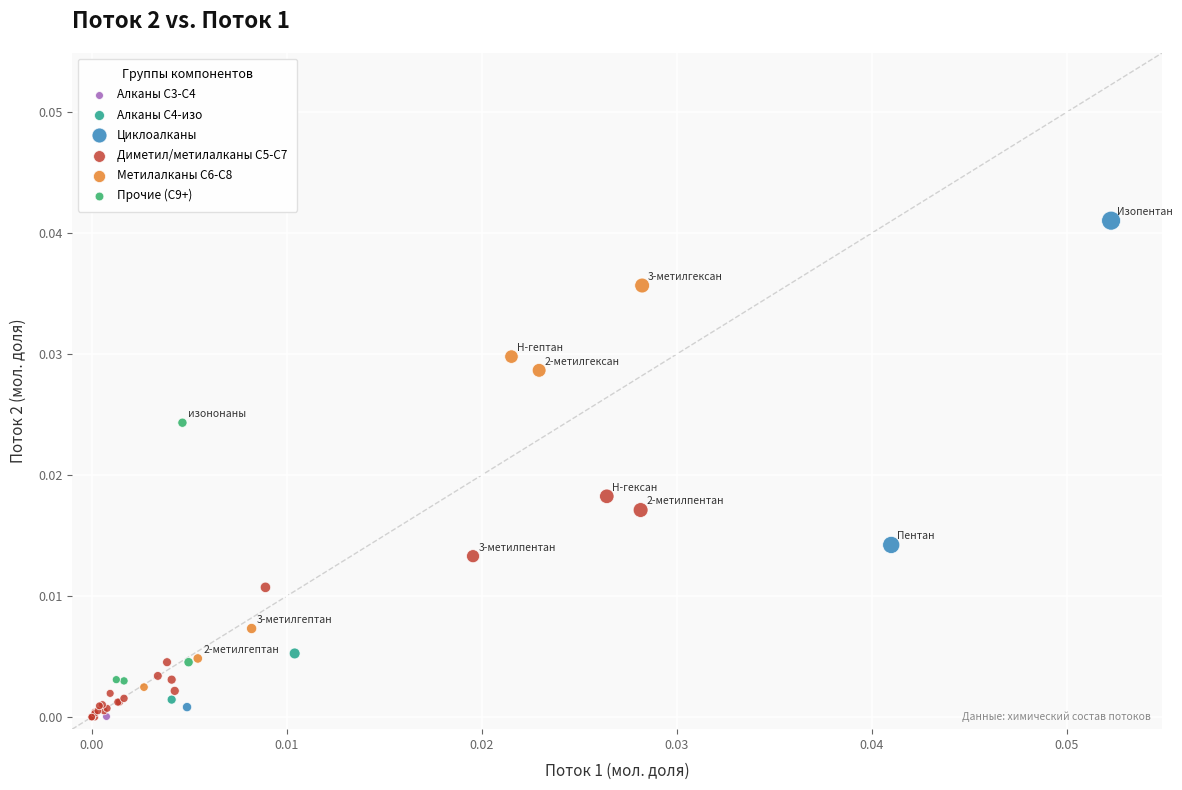

What are all the series names shown in the legend?

Алканы C3-C4, Алканы C4-изо, Циклоалканы, Диметил/метилалканы C5-C7, Метилалканы C6-C8, Прочие (C9+)